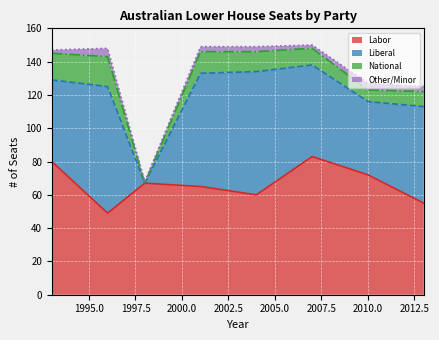

At 1998, list the series in order from smallest to largest.

Liberal, National, Other/Minor, Labor